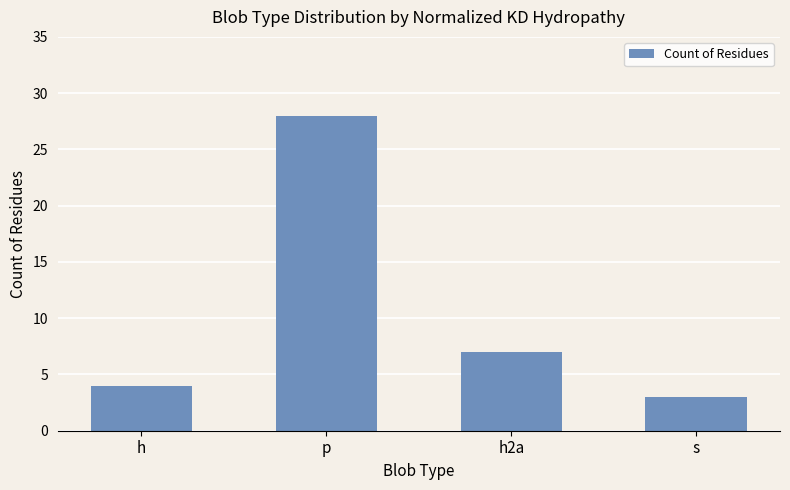

Reading left to right, transcribe all the data shown in this chart.

h=4	p=28	h2a=7	s=3